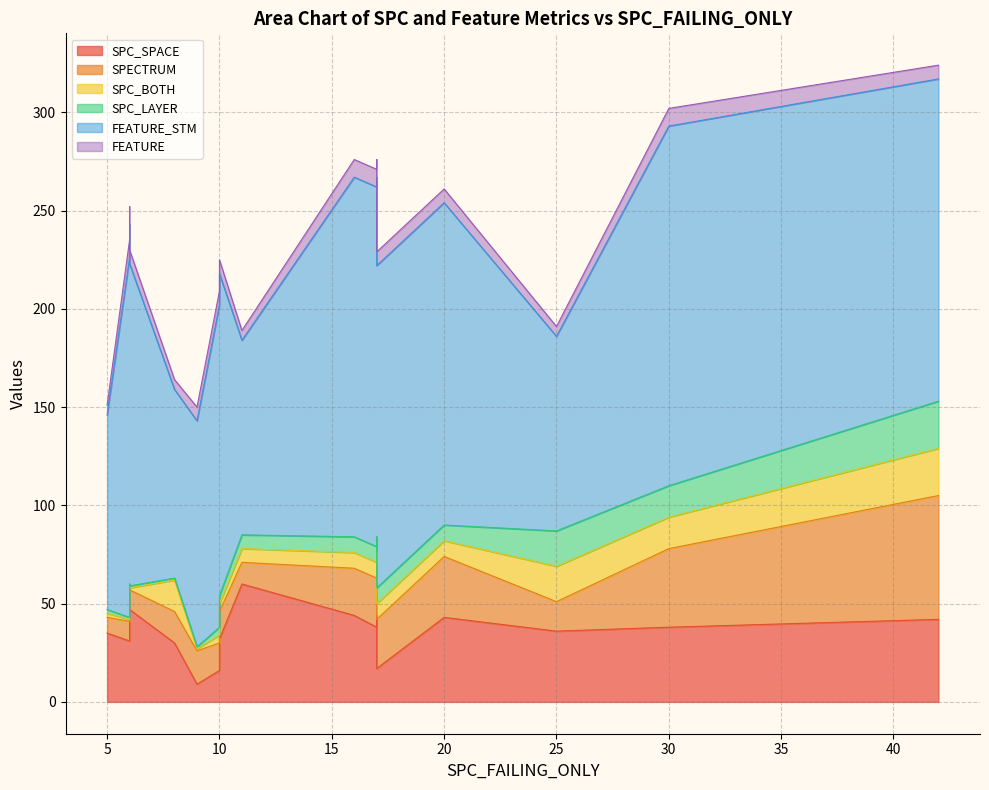

What is the maximum value for SPECTRUM?

63